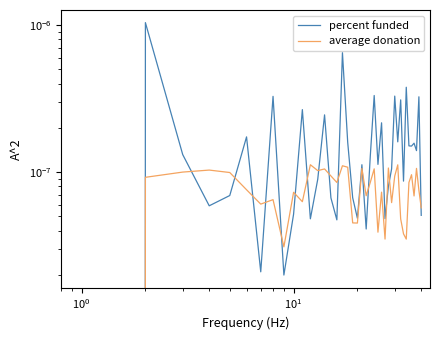

How many lines are shown in the chart?

2